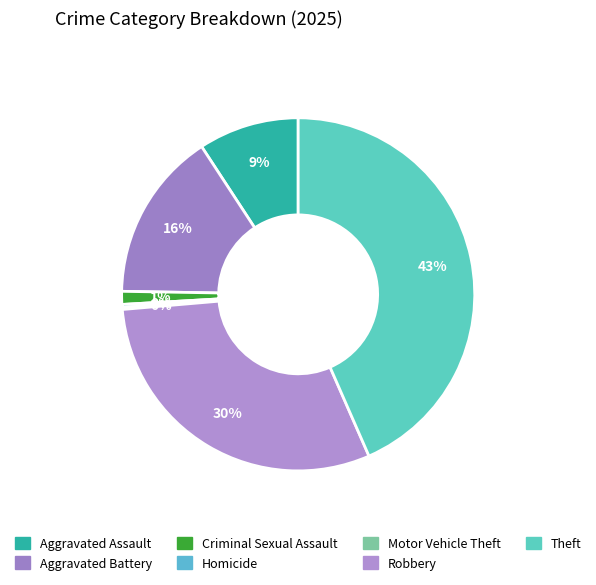

Is it true that Theft is 43% of the pie?

True